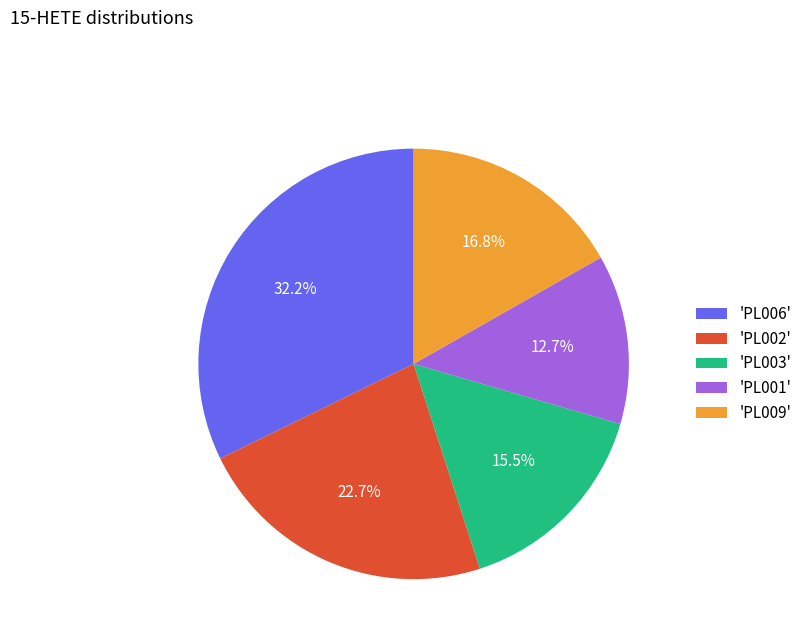

Is the sum of 'PL001' and 'PL009' greater than half?

No